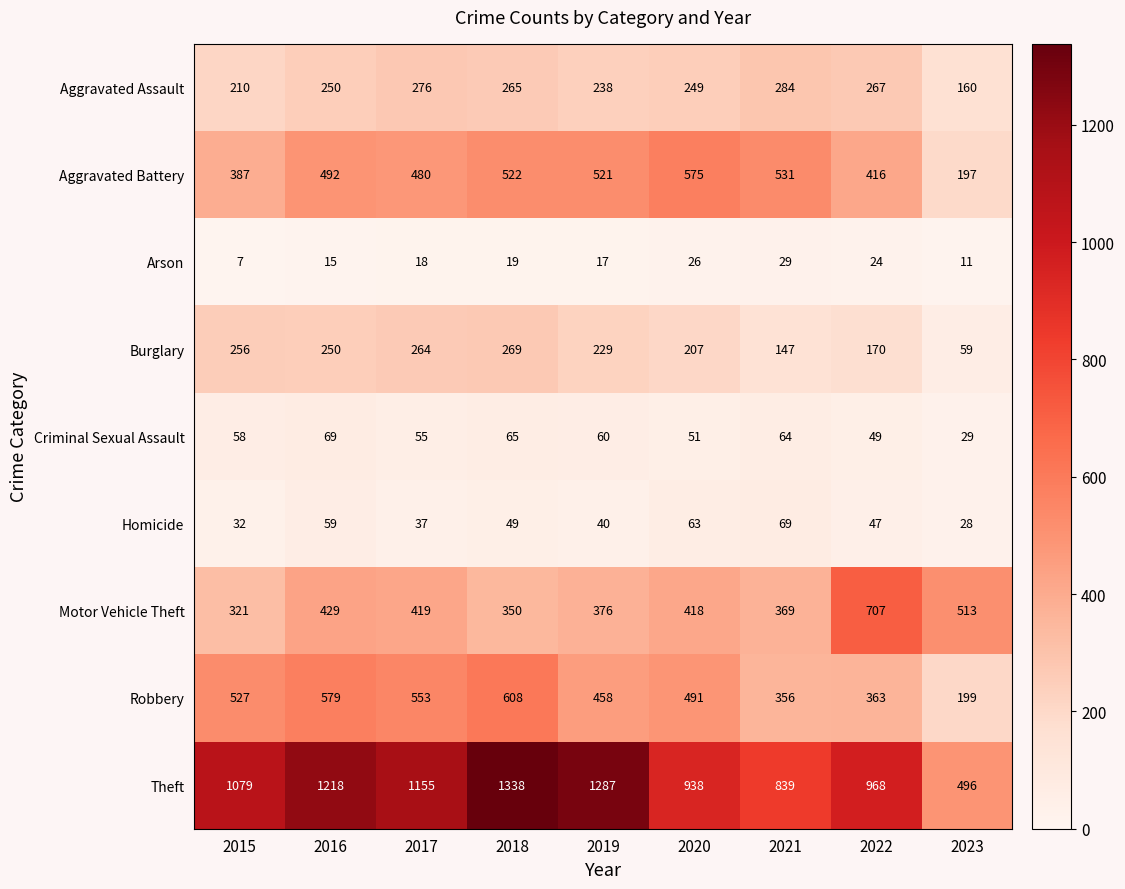

What is the sum of the Burglary values at 2022 and 2023?

229